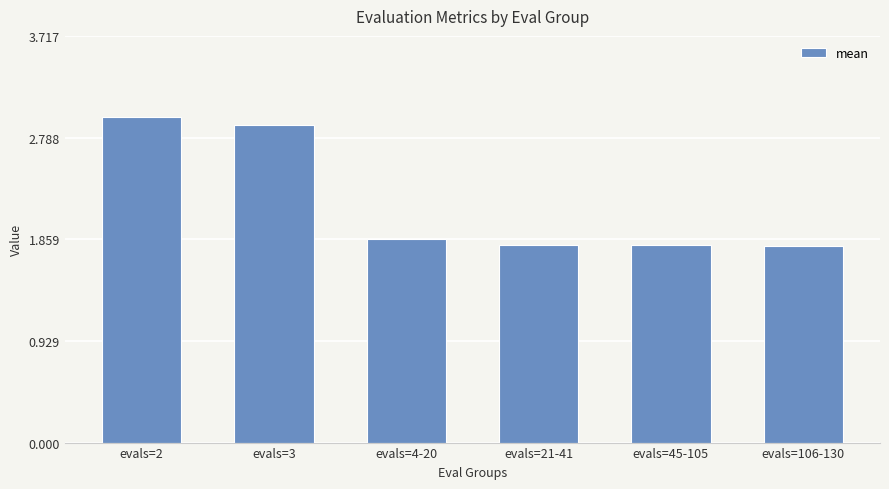

What position from the right is evals=2?

6